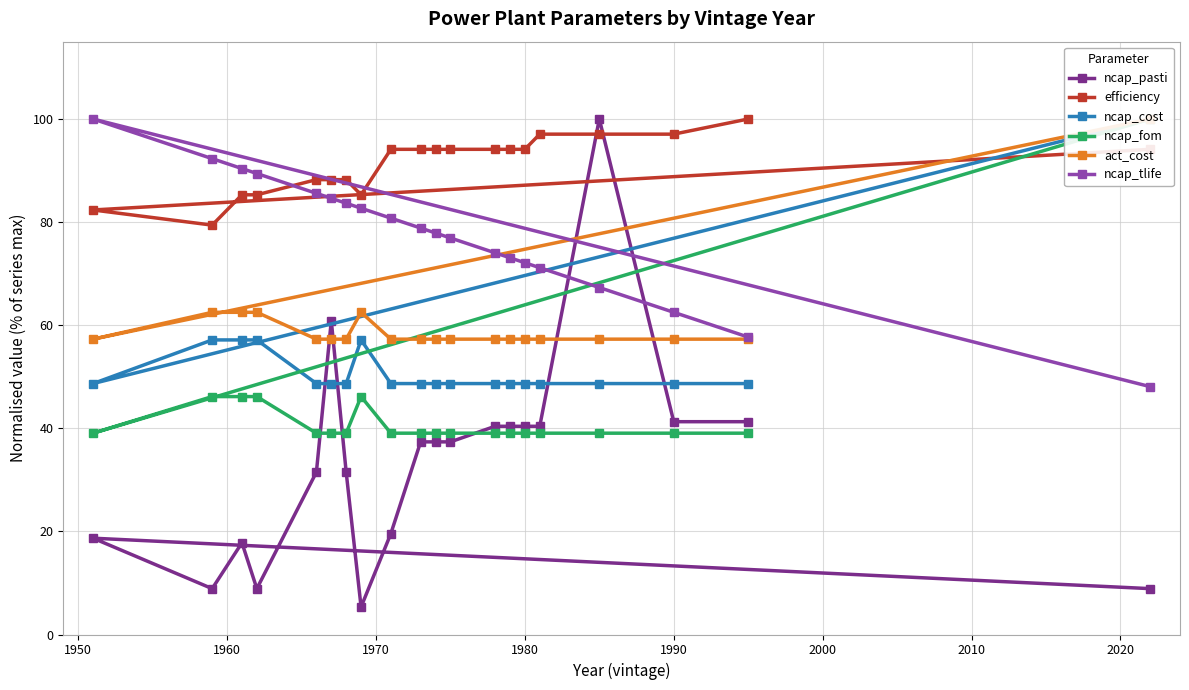

Reading left to right, list all the values displayed in this chart.

ncap_pasti: 8.9	18.7	8.9	17.8	8.9	31.5	60.9	31.5	5.3	19.6	37.4	37.4	37.4	40.4	40.4	40.4	40.4	100.0	41.3	41.3
efficiency: 94.1	82.4	79.4	85.3	85.3	88.2	88.2	88.2	85.3	94.1	94.1	94.1	94.1	94.1	94.1	94.1	97.1	97.1	97.1	100.0
ncap_cost: 100.0	48.7	57.1	57.1	57.1	48.7	48.7	48.7	57.1	48.7	48.7	48.7	48.7	48.7	48.7	48.7	48.7	48.7	48.7	48.7
ncap_fom: 100.0	39.1	46.2	46.2	46.2	39.1	39.1	39.1	46.2	39.1	39.1	39.1	39.1	39.1	39.1	39.1	39.1	39.1	39.1	39.1
act_cost: 100.0	57.3	62.5	62.5	62.5	57.3	57.3	57.3	62.5	57.3	57.3	57.3	57.3	57.3	57.3	57.3	57.3	57.3	57.3	57.3
ncap_tlife: 48.1	100.0	92.3	90.4	89.4	85.6	84.6	83.7	82.7	80.8	78.8	77.9	76.9	74.0	73.1	72.1	71.2	67.3	62.5	57.7